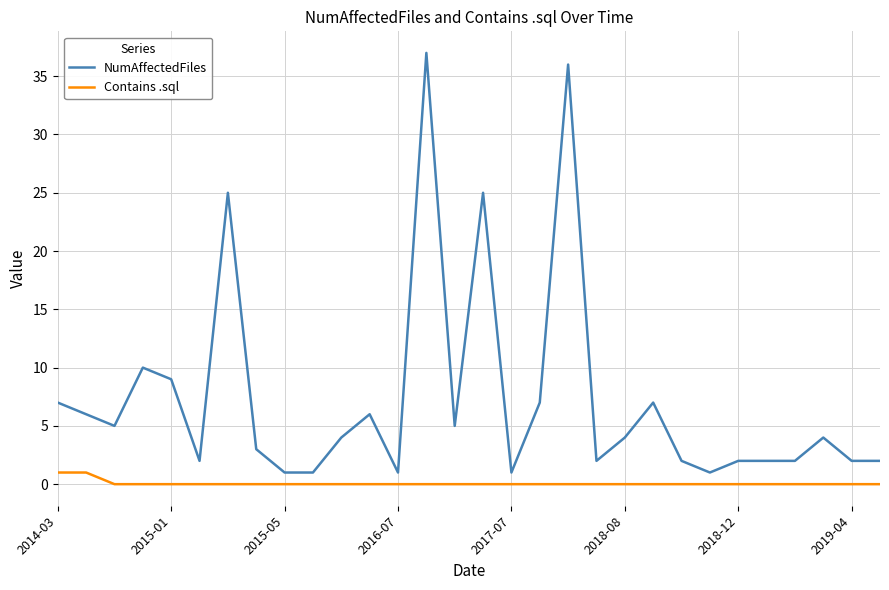

What is the sum of all NumAffectedFiles values?

221